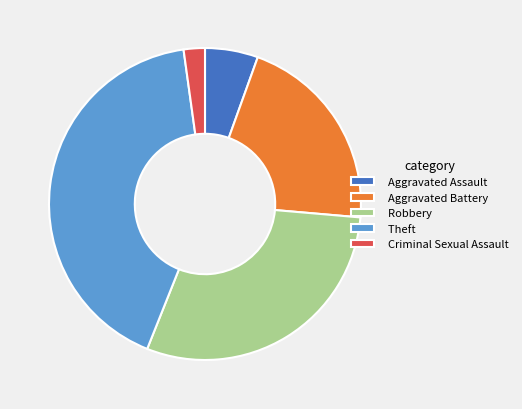

Which slice is the largest?

Theft